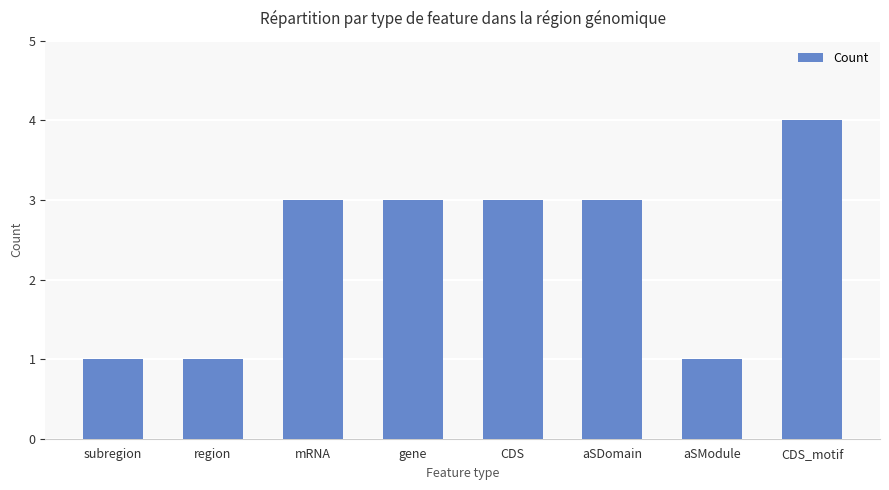

What position from the right is aSModule?

2